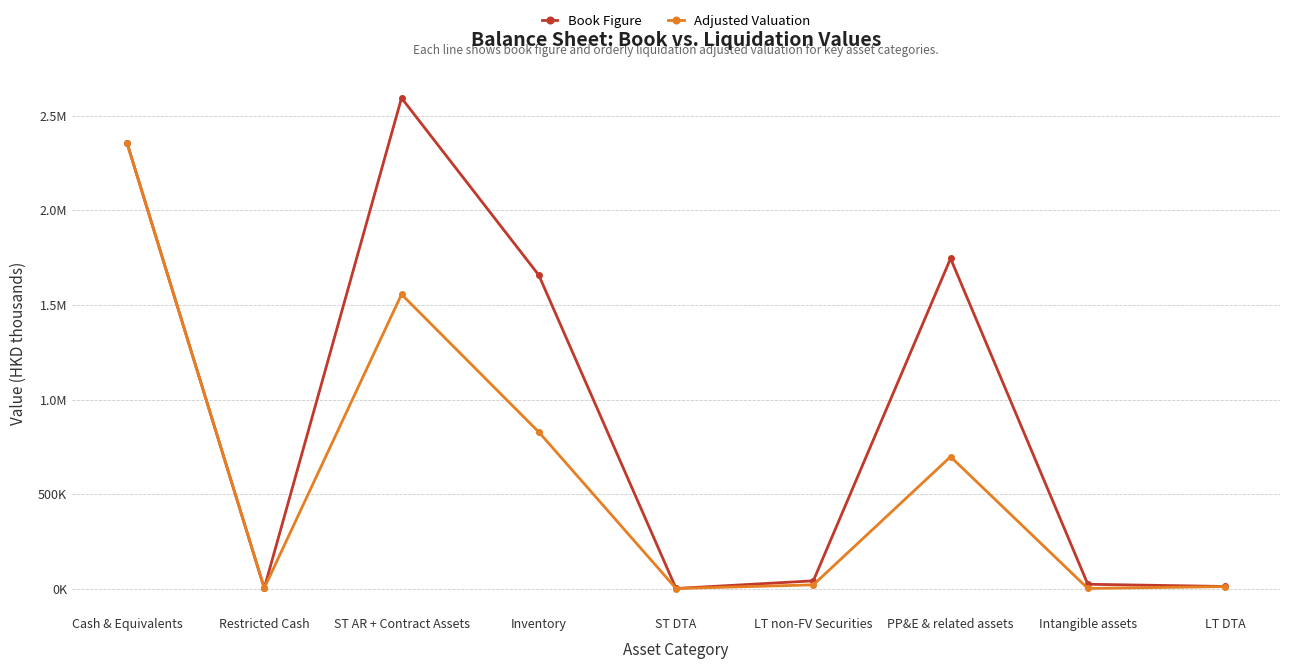

Which series has the largest total across all categories?

Book Figure